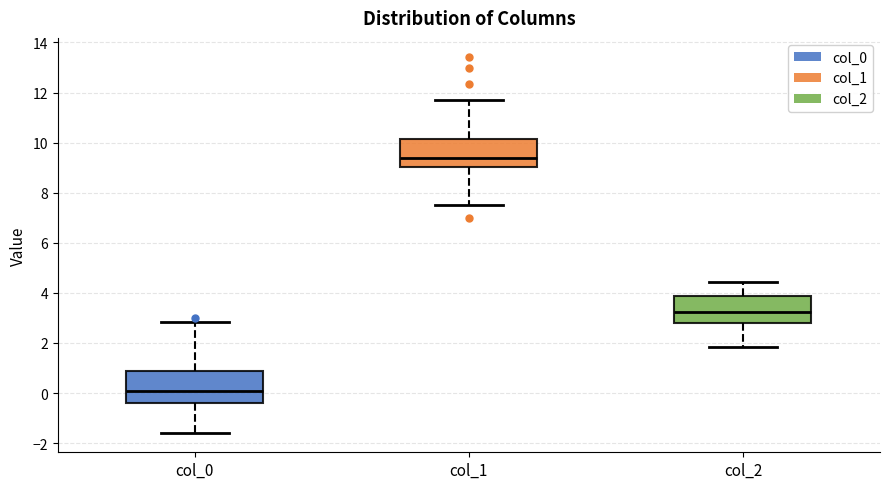

Which box's median line is the highest?

col_1